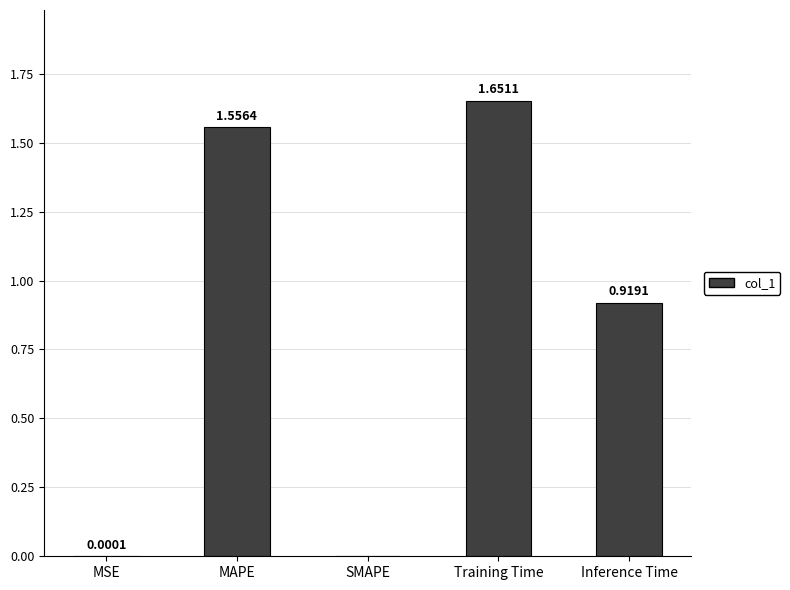

What is the change in value from SMAPE to Training Time?

+1.7